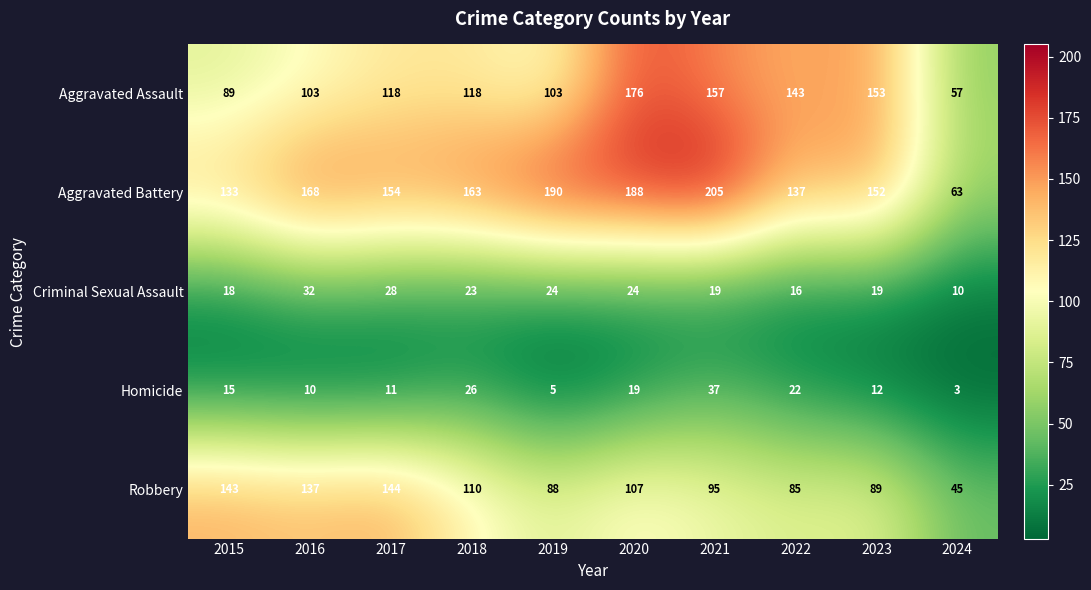

What is the highest value of the Aggravated Battery series?

205